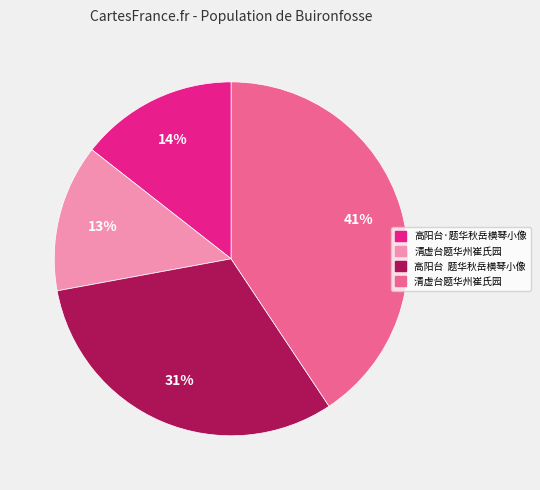

Is there a majority slice in this chart?

No